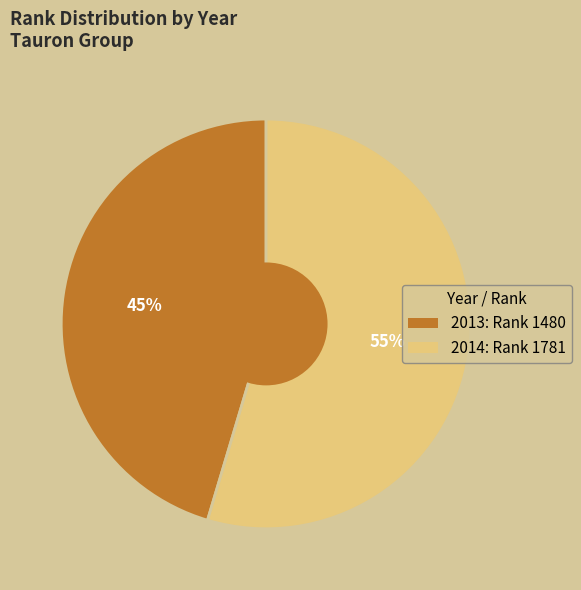

To the nearest percent, what is the average slice percentage?

50%